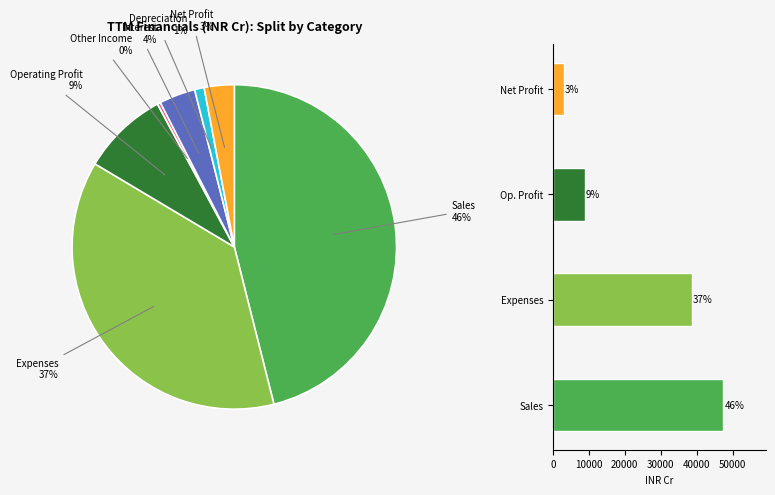

What percentage is NOT represented by Other Income?

99.7%